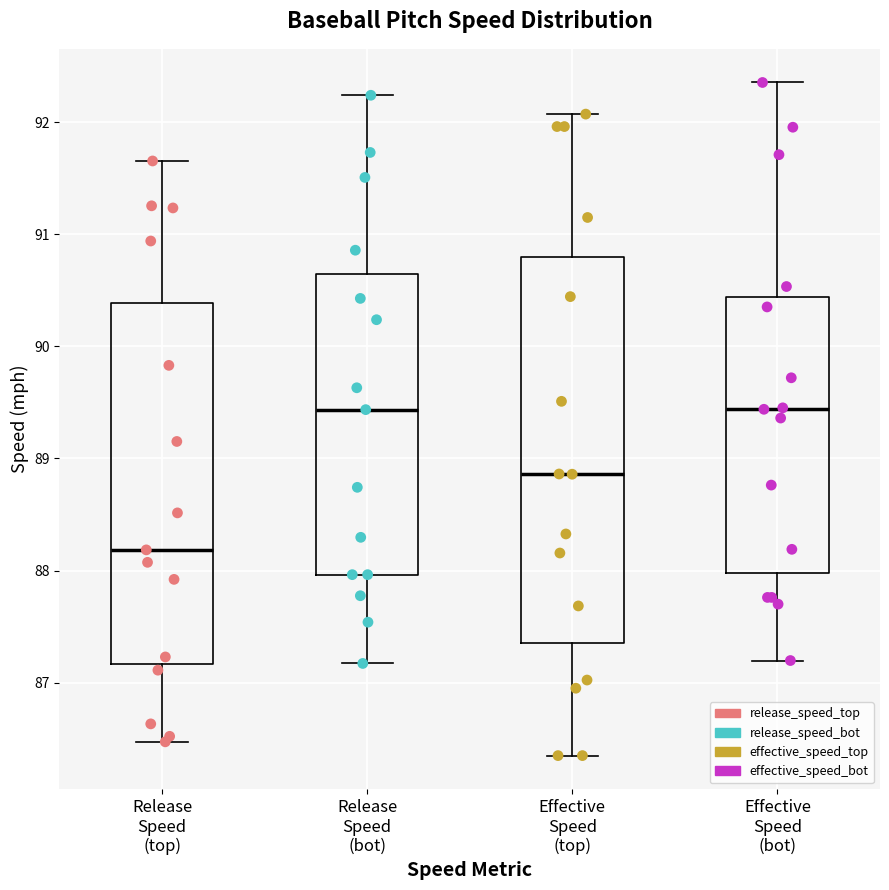

Reading left to right, read every box against the y-axis: the position of its median line, the range the box covers, and the ends of its whiskers. The values are not printed on the chart, so give them approximately, as read against the axis.

Release Speed (top): median 88.2, box 87.2 to 90.4, whiskers 86.5 to 91.7
Release Speed (bot): median 89.4, box 88.0 to 90.6, whiskers 87.2 to 92.2
Effective Speed (top): median 88.9, box 87.4 to 90.8, whiskers 86.3 to 92.1
Effective Speed (bot): median 89.4, box 88.0 to 90.4, whiskers 87.2 to 92.4